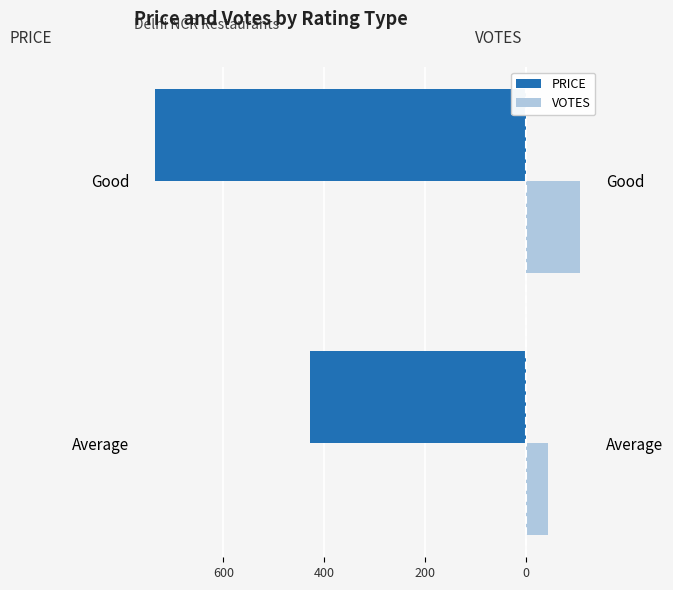

Which series changed the most between 800 and 600?

PRICE